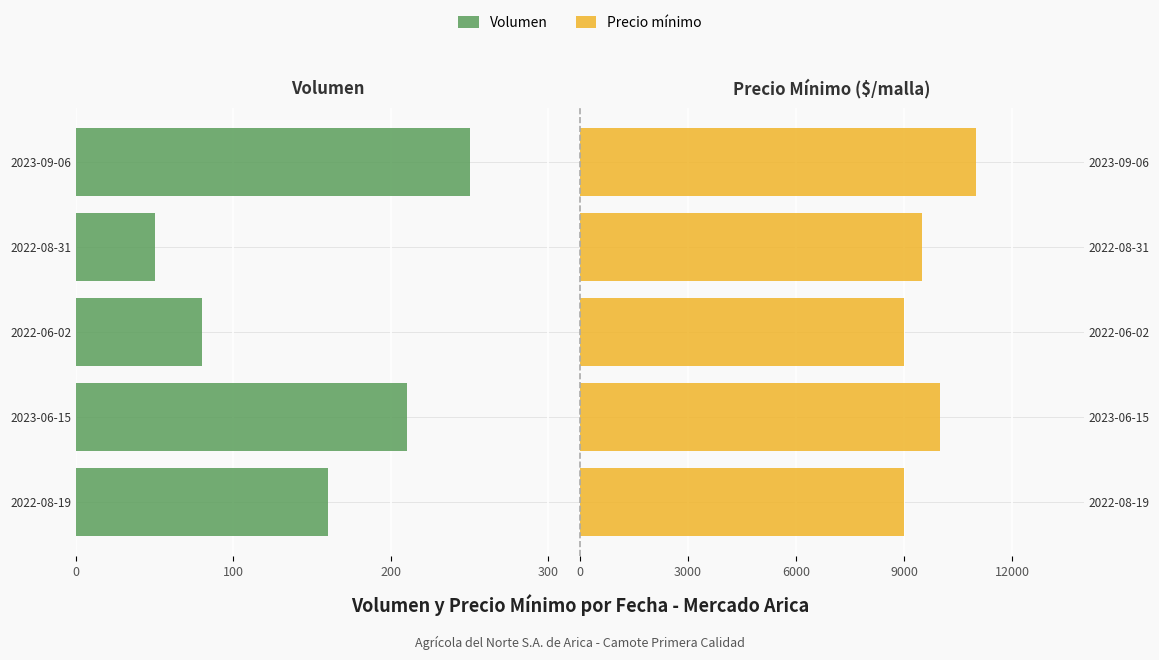

The Volumen series shows -84 at 2022-08-31. True or false?

False